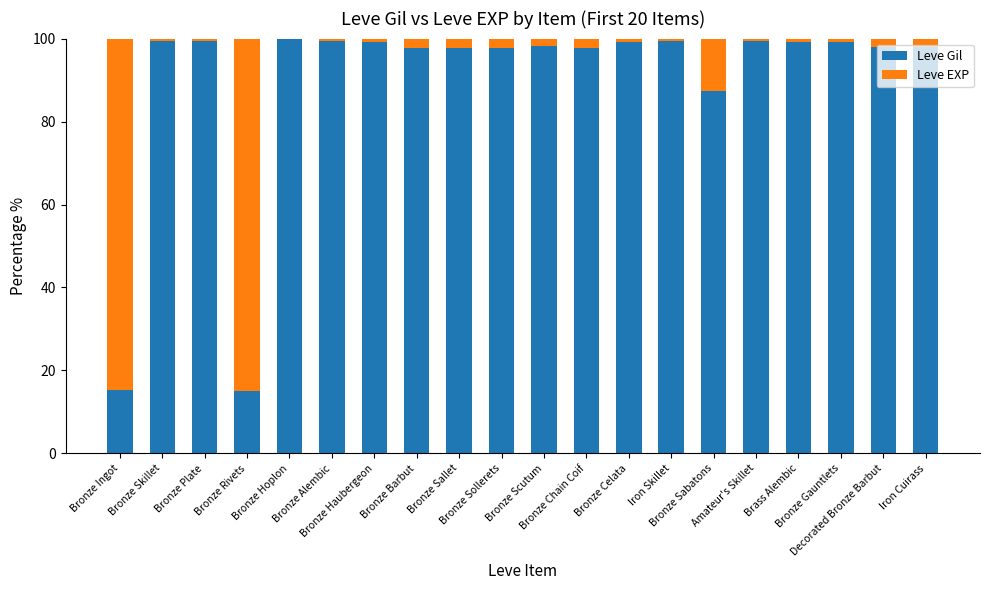

What is the highest value of the Leve Gil series?

99.9